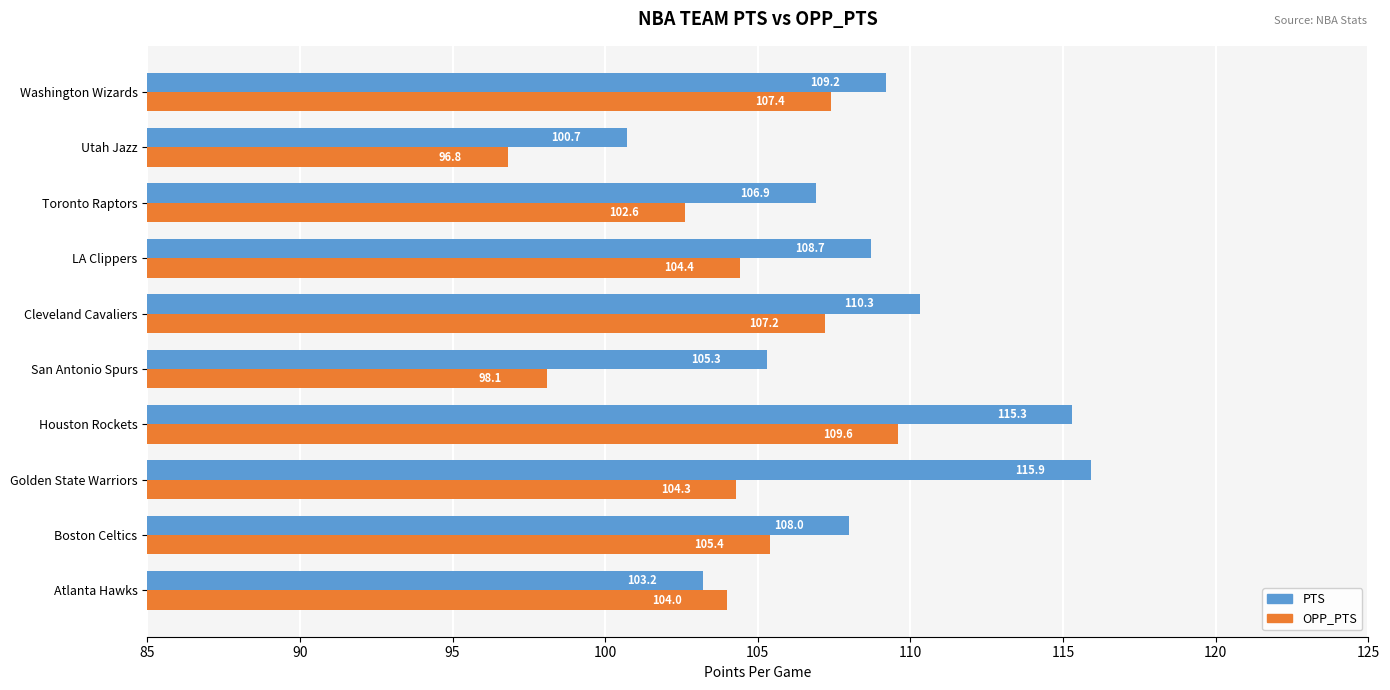

At which category is the sum across all series the highest?

Houston Rockets